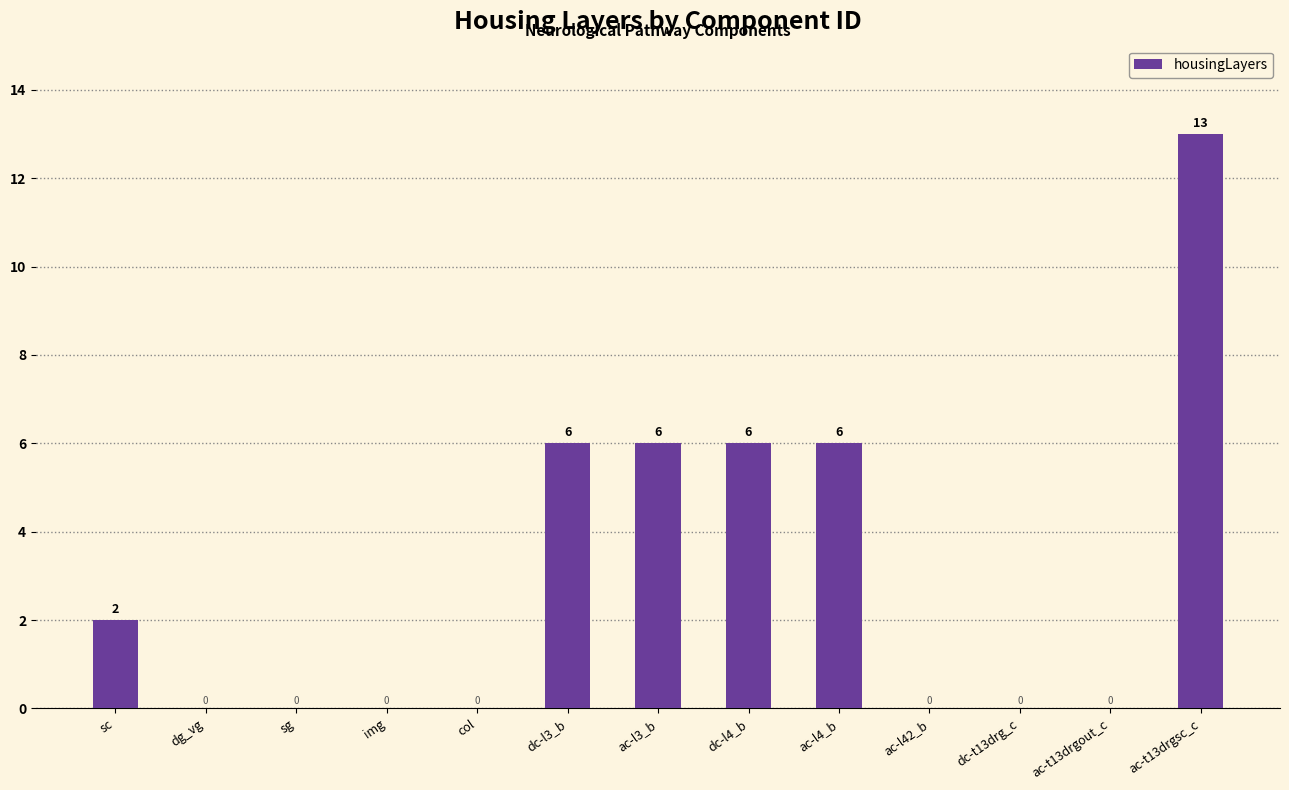

What is the greatest value displayed?

13